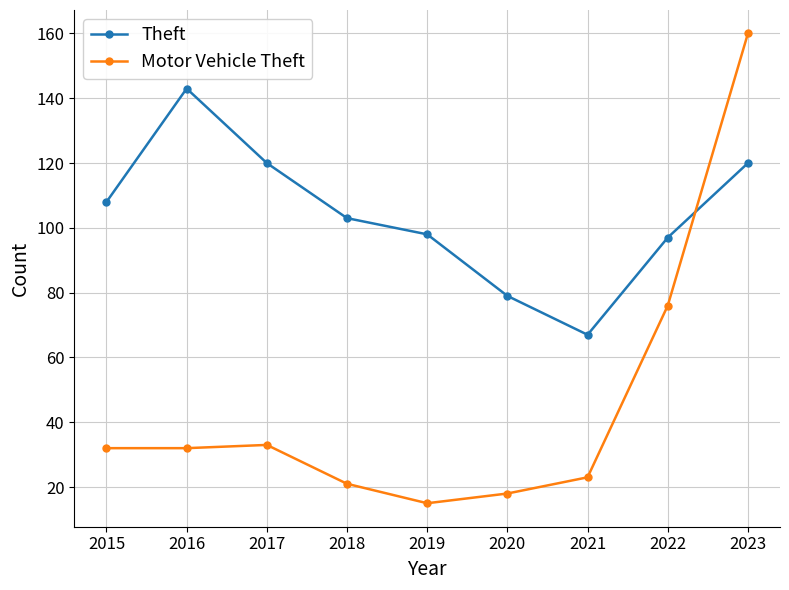

What is the total value across all series at 2015?

140